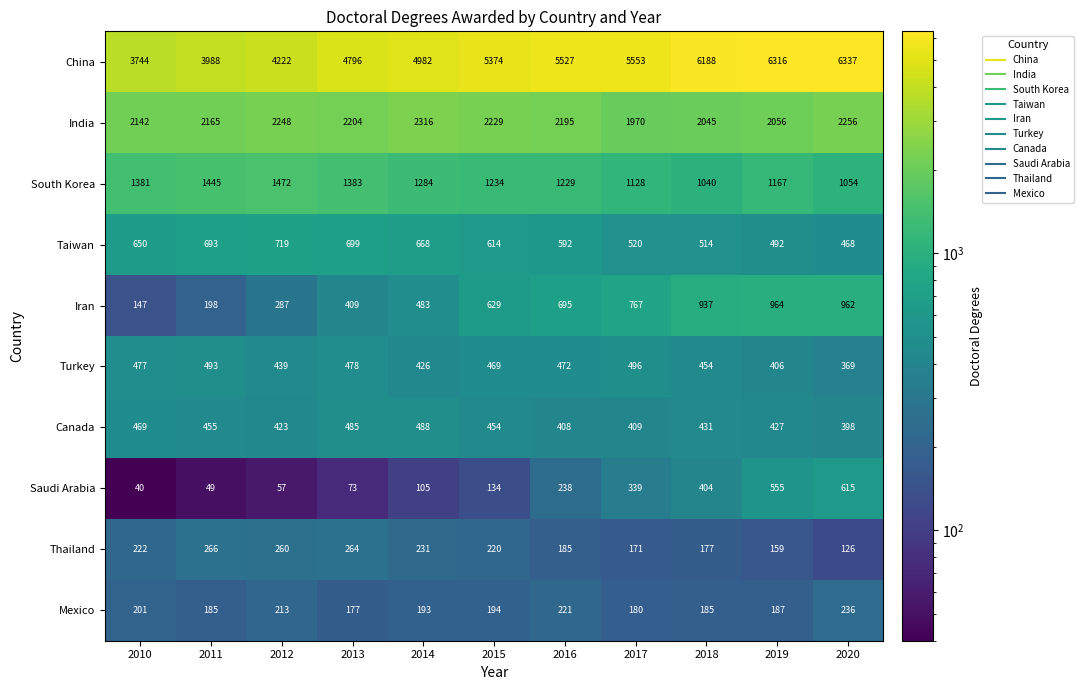

Read the India value at 2015, to the nearest 10.

2230